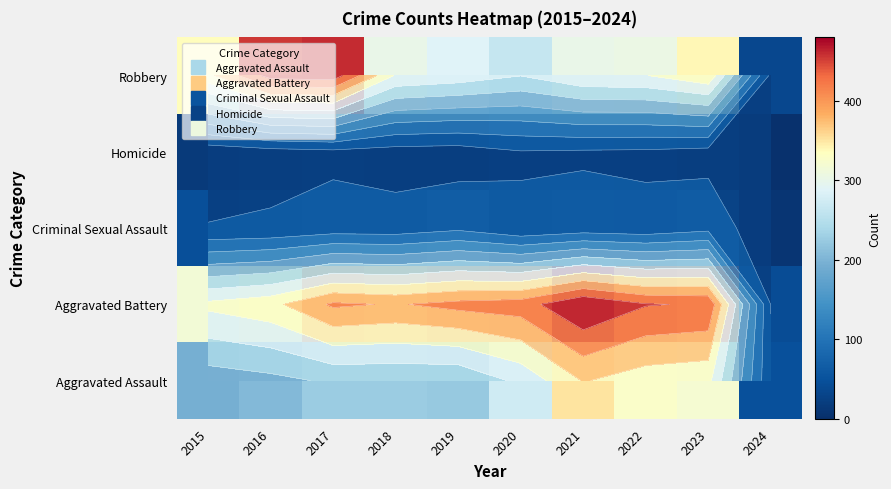

What is the spread (max minus min) of values at 2020?

375